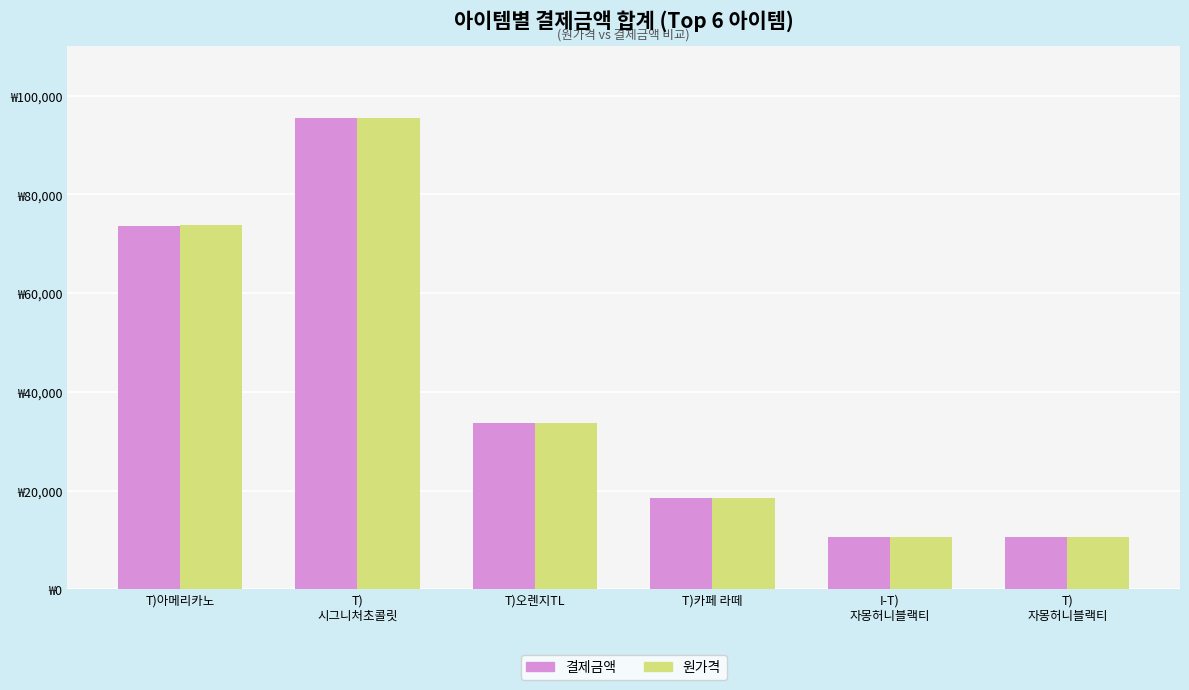

Are the bars grouped side by side (vs. stacked)?

Yes